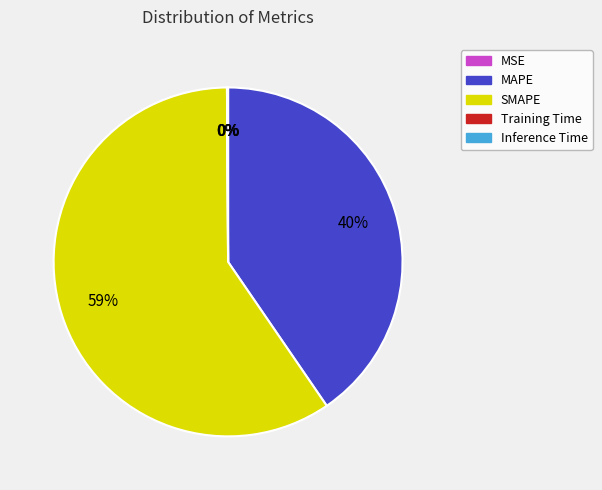

Is there a majority slice in this chart?

Yes